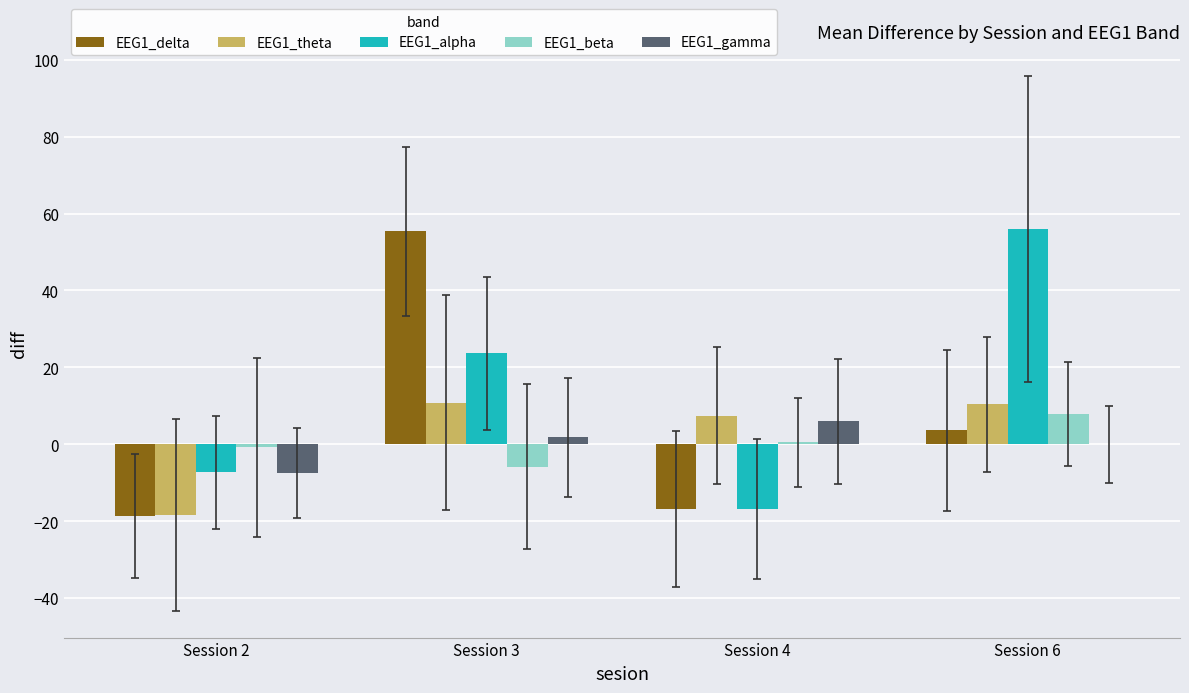

Is the value of EEG1_delta at Session 6 greater than the value of EEG1_alpha at Session 6?

No